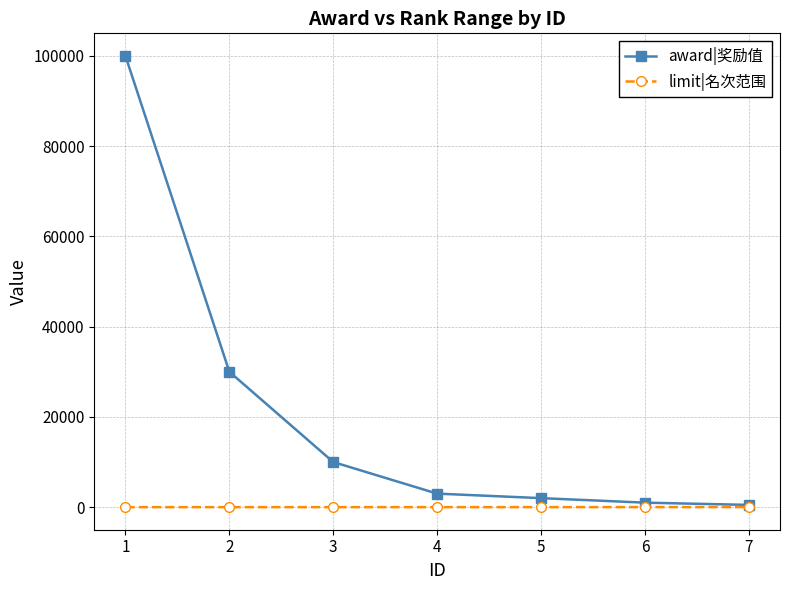

List the series in order of their overall mean, highest first.

award|奖励值, limit|名次范围